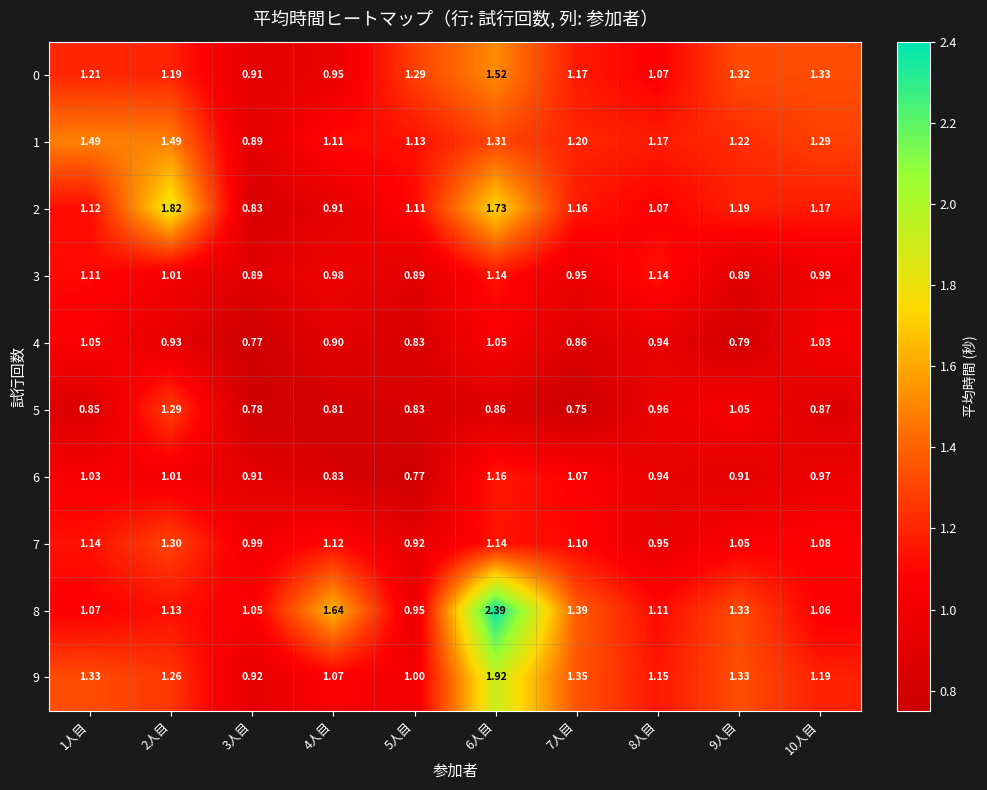

At which category is the sum across all series the highest?

6人目